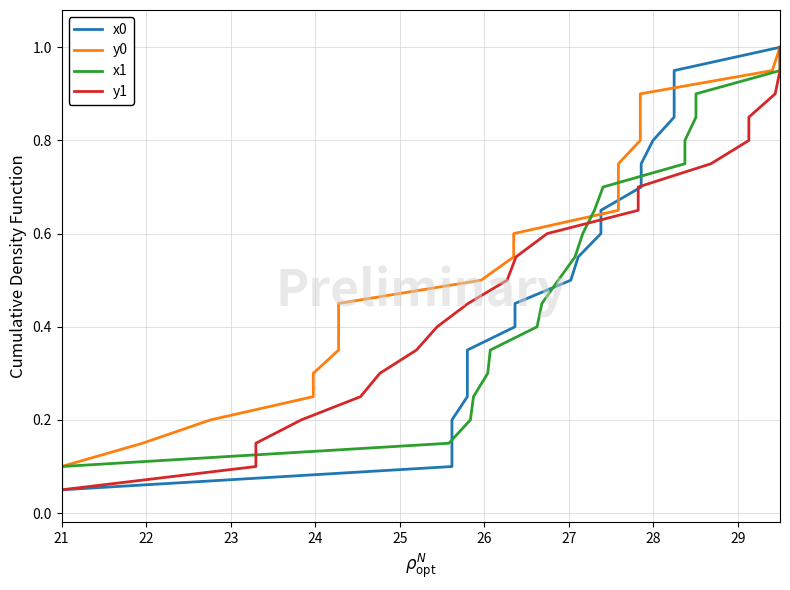

True or false: y1 has a value of 0.5 at 26.

False